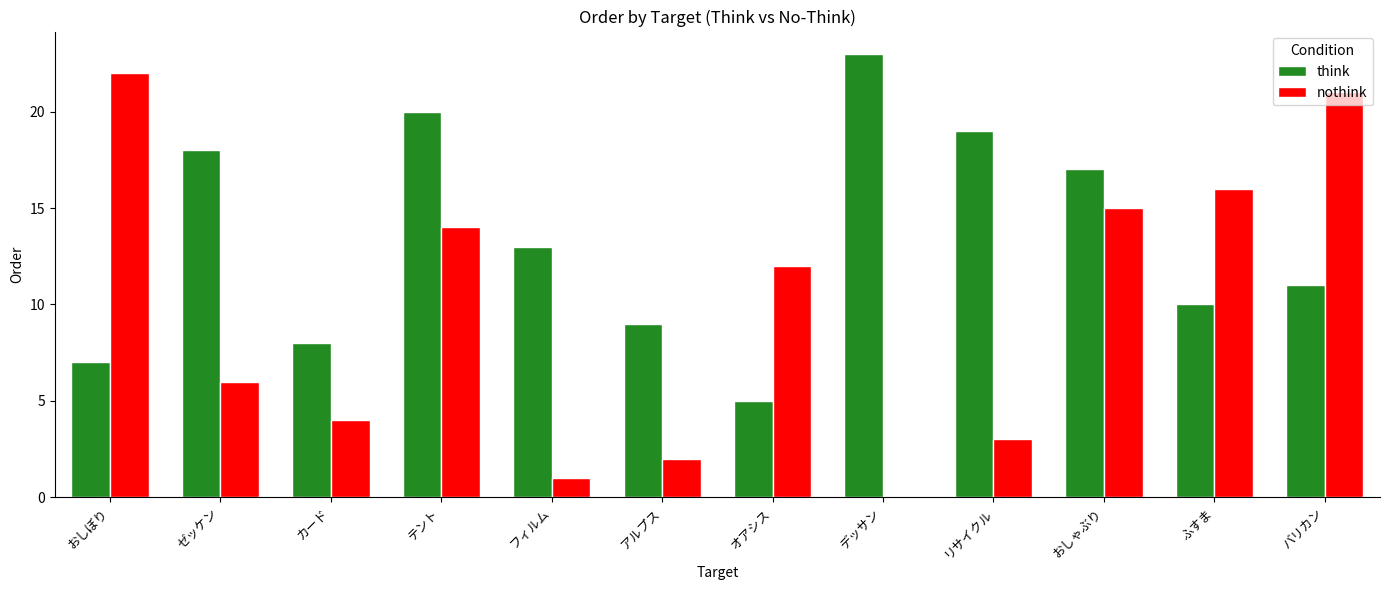

What is the sum of the nothink values at リサイクル and バリカン?

24